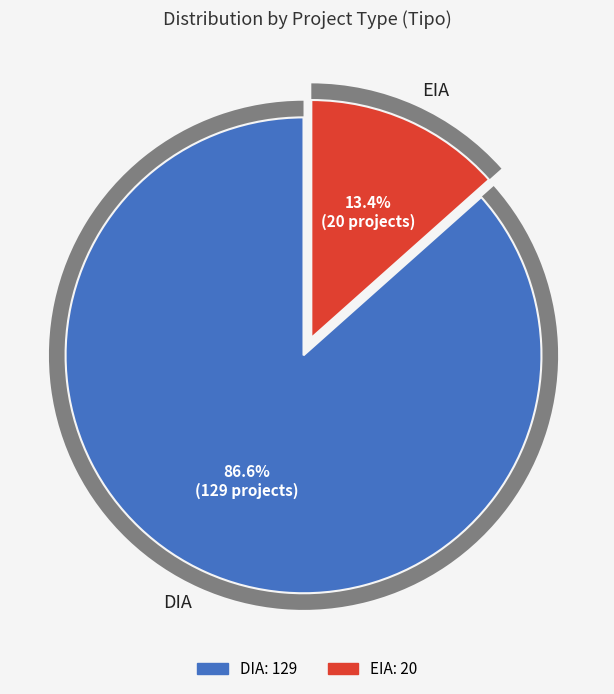

What is the largest slice in the pie chart?

DIA